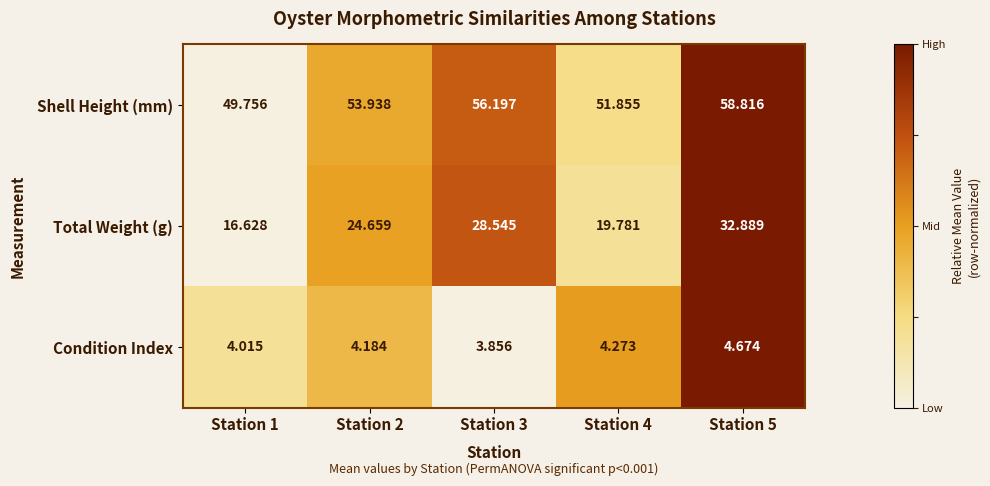

Which series changed the most between Station 1 and Station 4?

Total Weight (g)